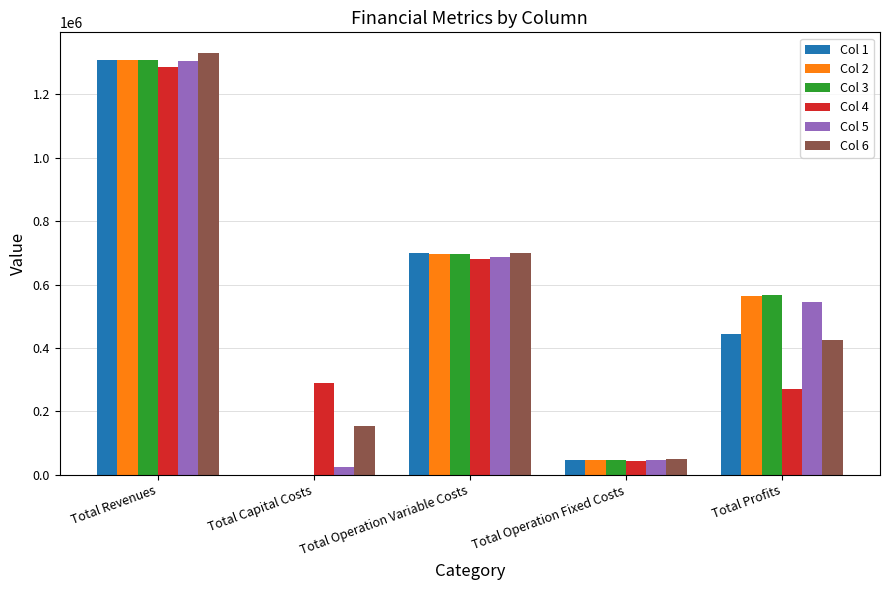

The Col 4 series shows 270412.6 at Total Profits. True or false?

True